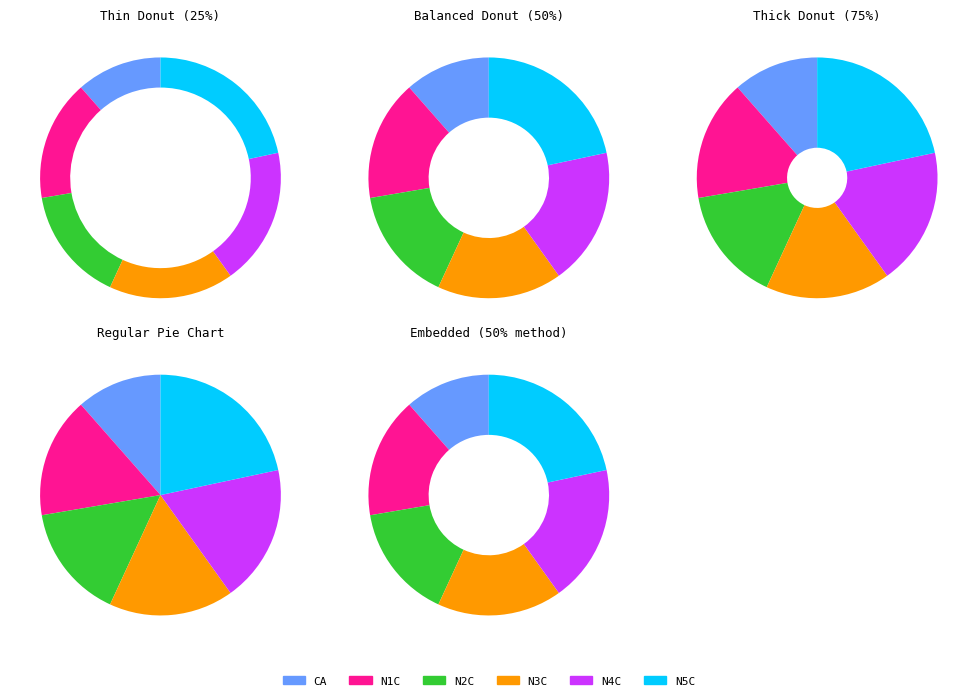

Combined, what portion of the pie is N5C and CA?

33.1%